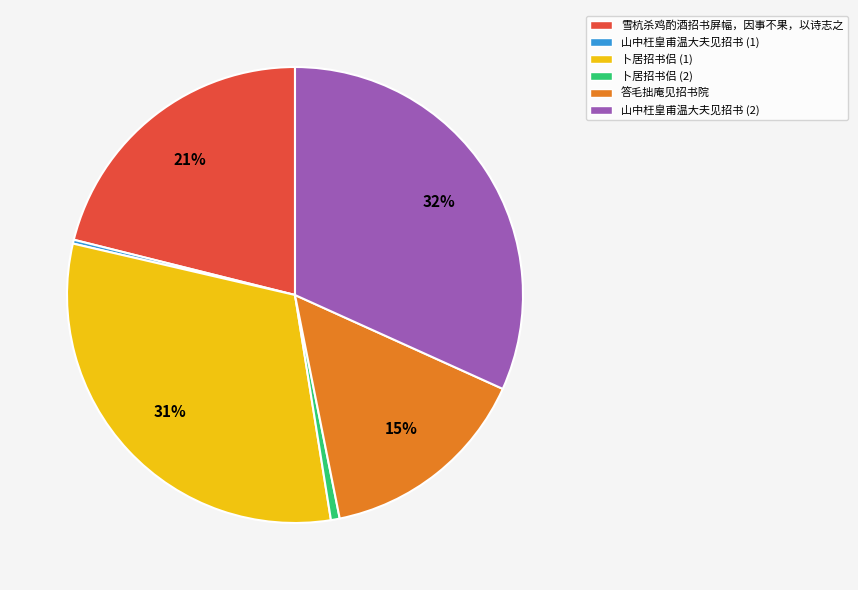

Which category has the biggest portion of the pie?

山中枉皇甫温大夫见招书 (2)